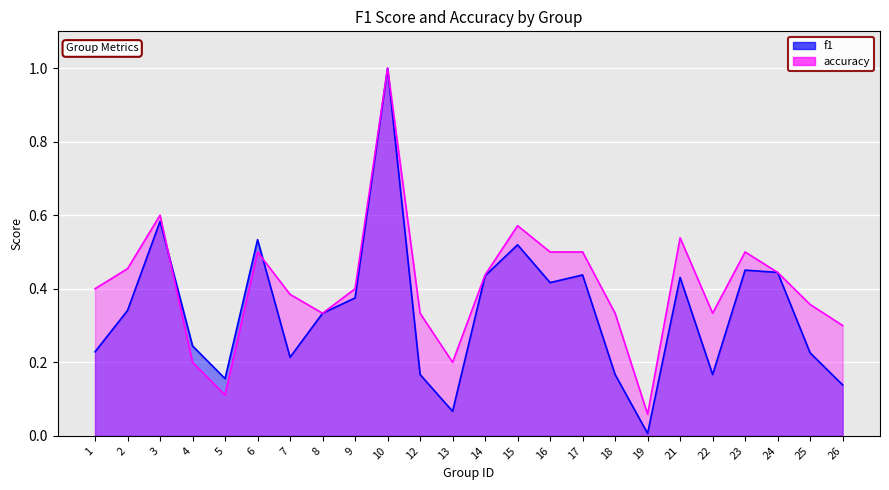

The f1 series shows 0.2 at 1. True or false?

True